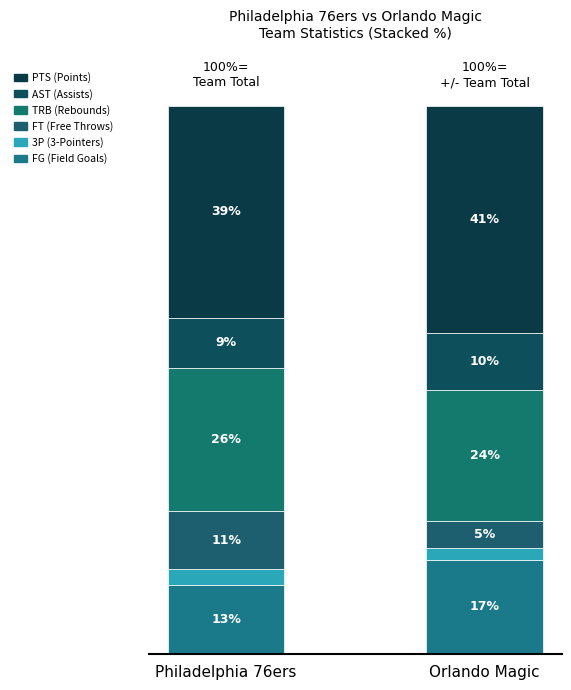

Does the chart contain any negative values?

No